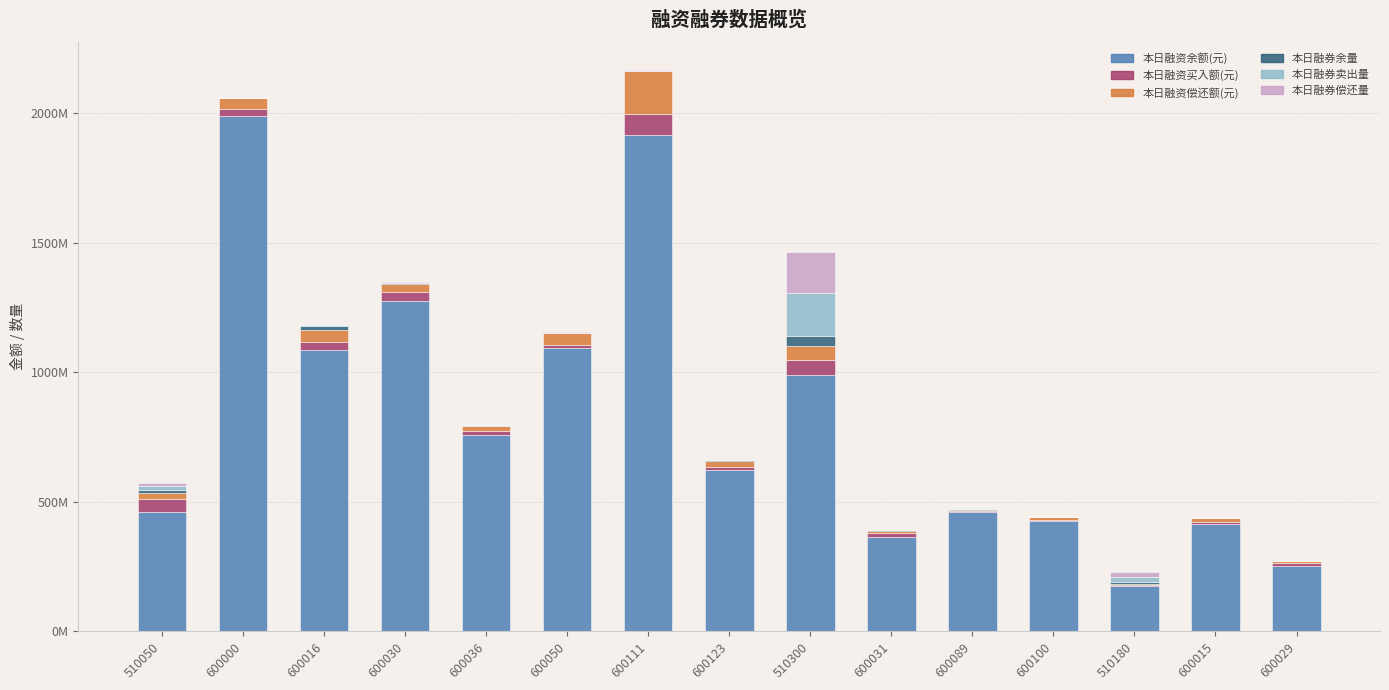

At which category is the sum across all series the highest?

600111